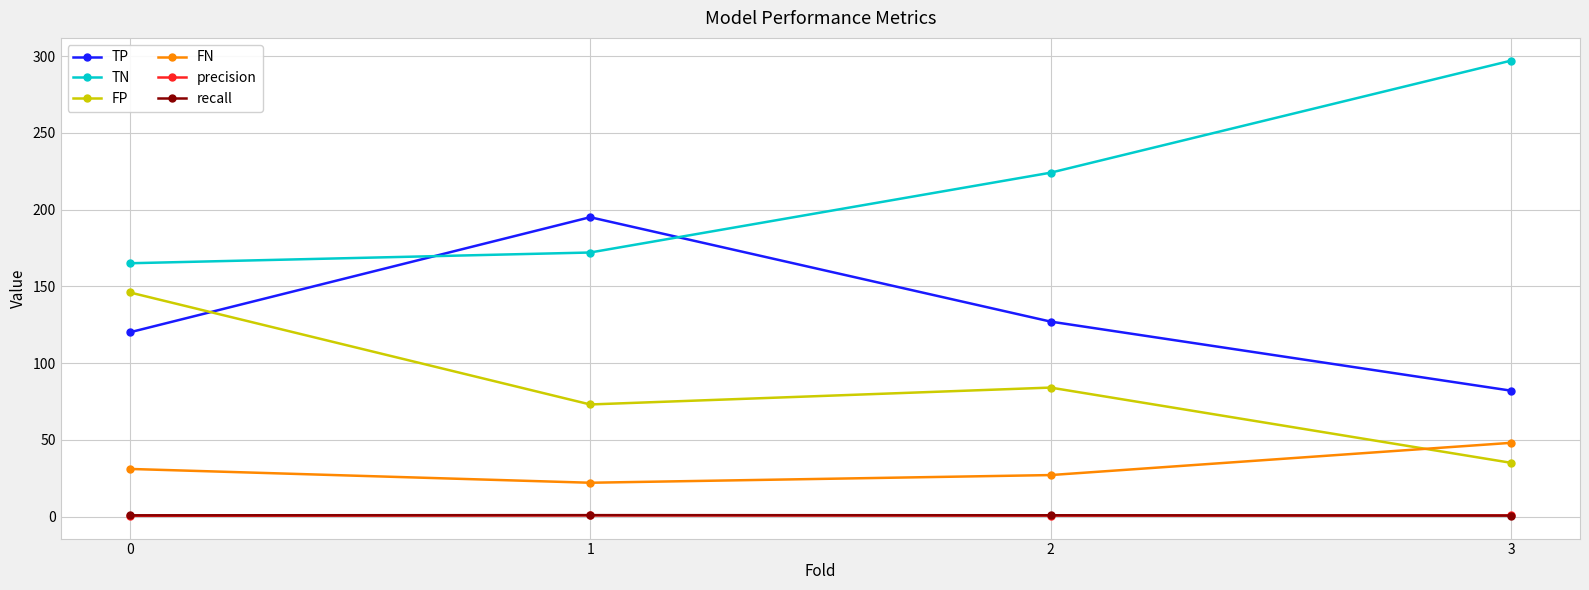

True or false: FP has more than 0 interior local peaks.

True